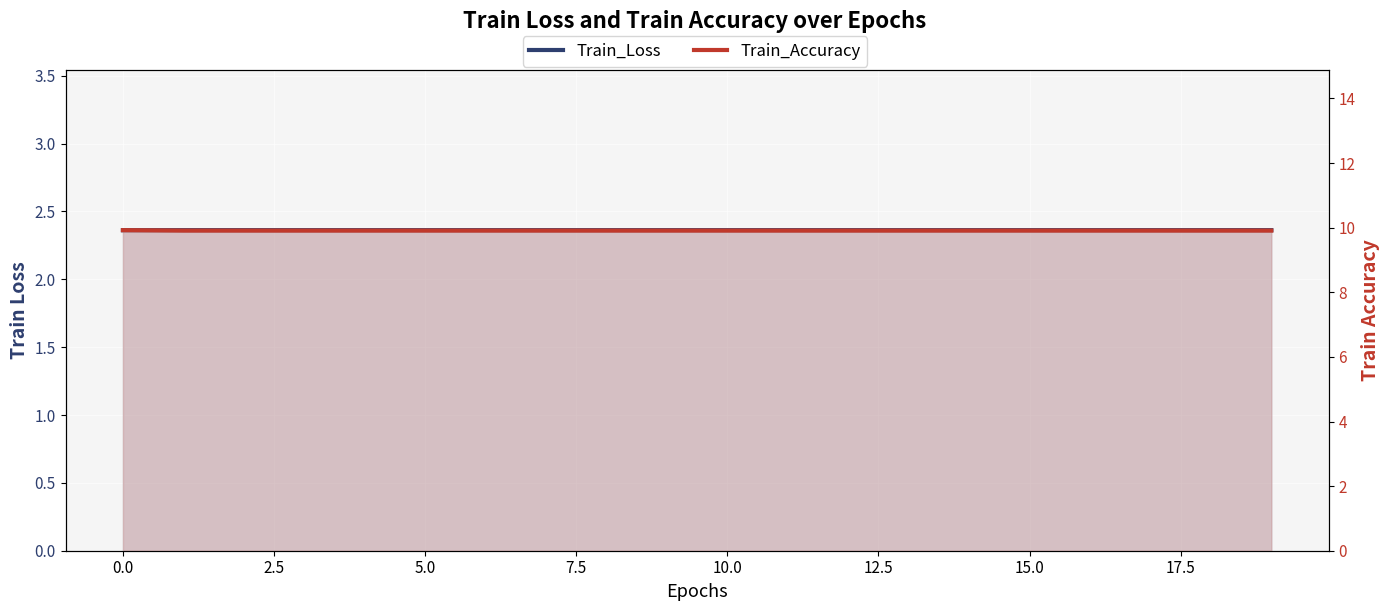

Reading left to right, what are all the values shown in this chart?

Train_Loss: 2.4	2.4	2.4	2.4	2.4	2.4	2.4	2.4	2.4	2.4	2.4	2.4	2.4	2.4	2.4	2.4	2.4	2.4	2.4	2.4
Train_Accuracy: 9.9	9.9	9.9	9.9	9.9	9.9	9.9	9.9	9.9	9.9	9.9	9.9	9.9	9.9	9.9	9.9	9.9	9.9	9.9	9.9